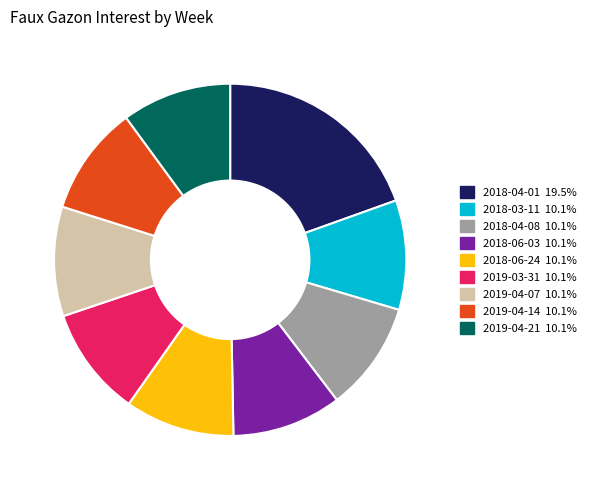

How many slices are in this pie chart?

9